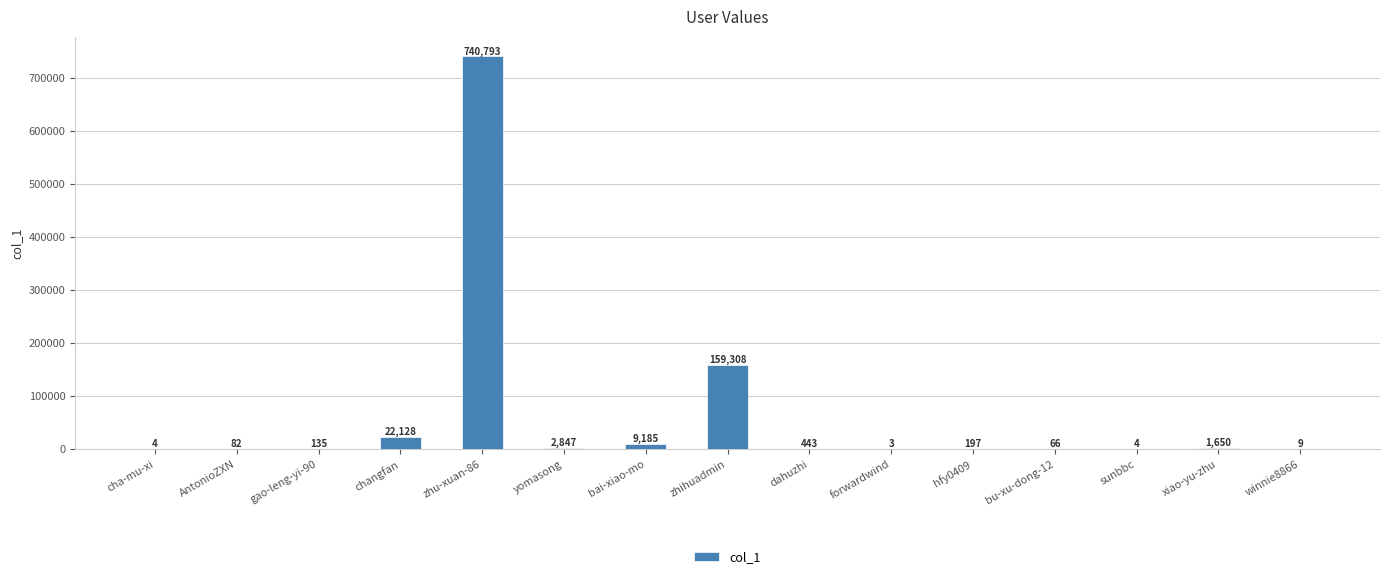

Reading right to left, transcribe all the data shown in this chart.

9	1650	4	66	197	3	443	159308	9185	2847	740793	22128	135	82	4